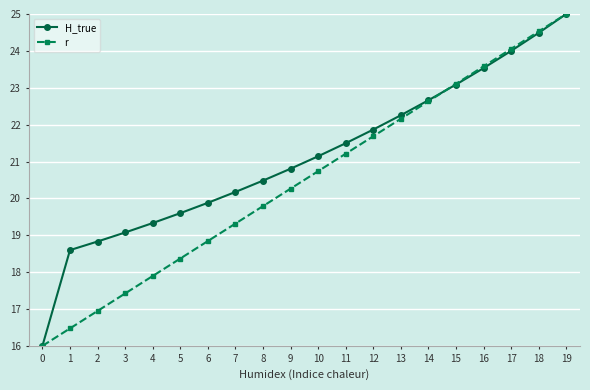

What is the difference between the H_true values at 19 and 17?

1.0